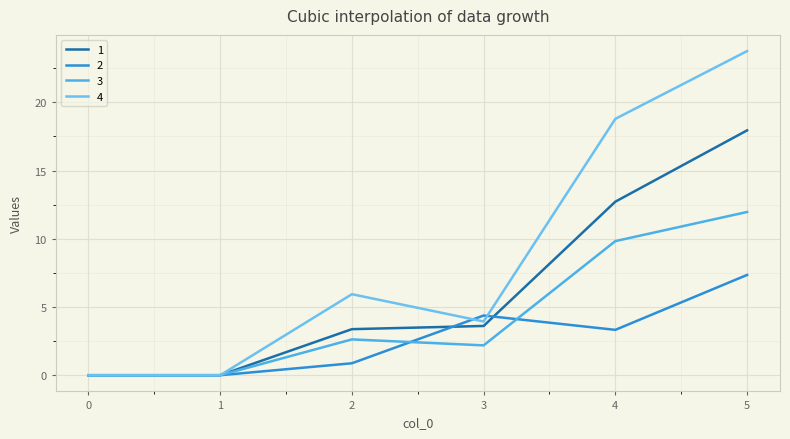

Reading left to right, what are all the values shown in this chart?

1: 0=0.0	1=0.0	2=3.4	3=3.6	4=12.7	5=17.9
2: 0=0.0	1=0.0	2=0.9	3=4.4	4=3.3	5=7.3
3: 0=0.0	1=0.0	2=2.6	3=2.2	4=9.8	5=12.0
4: 0=0.0	1=0.0	2=5.9	3=3.9	4=18.8	5=23.8